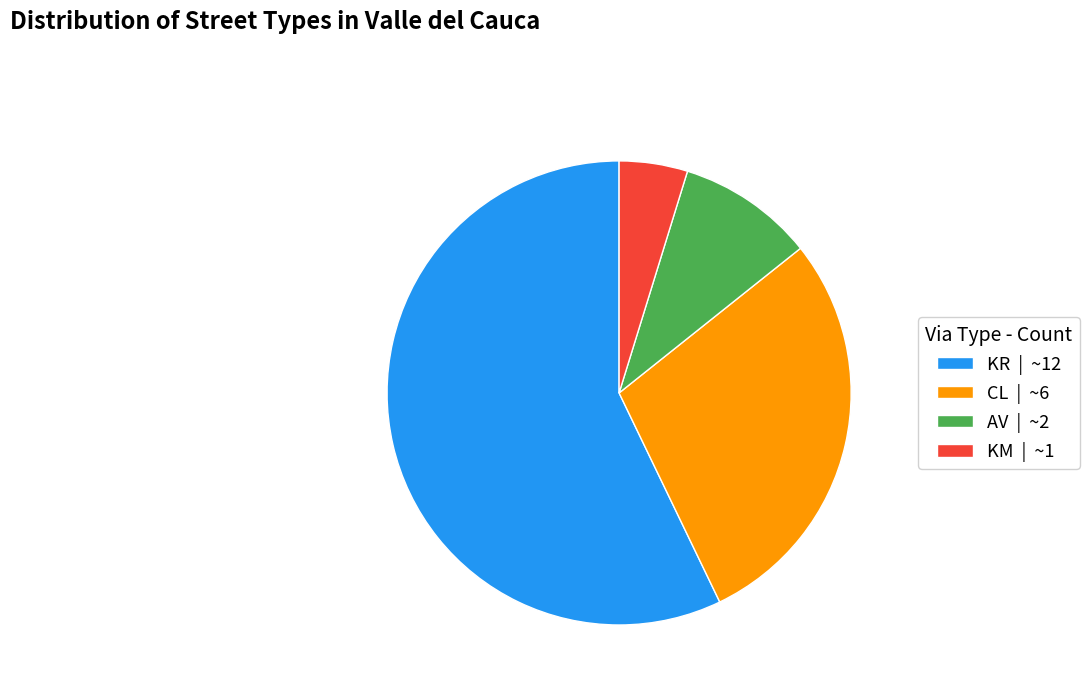

Which slice is the smallest?

KM